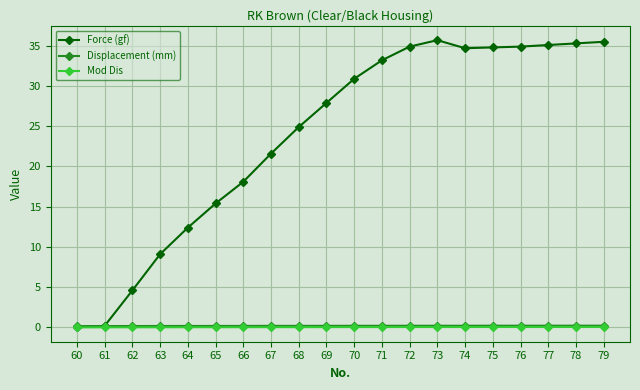

Between 62 and 66, which series saw the biggest shift?

Force (gf)